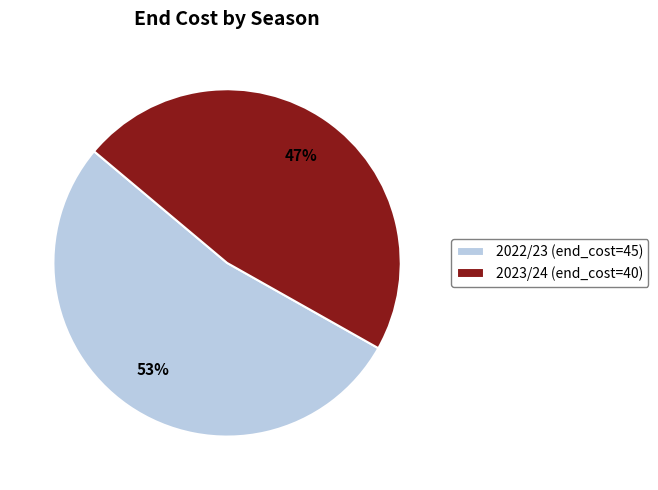

To the nearest percent, what is the difference between the 2023/24 (end_cost=40) and 2022/23 (end_cost=45) slice percentages?

6%